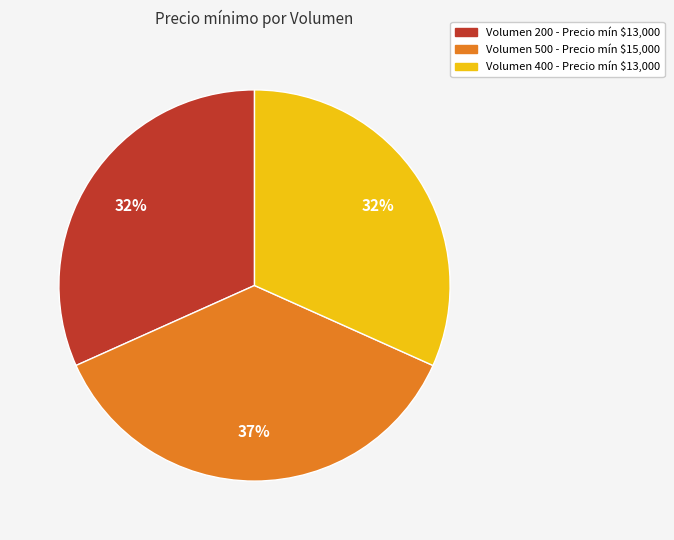

Is there a majority slice in this chart?

No